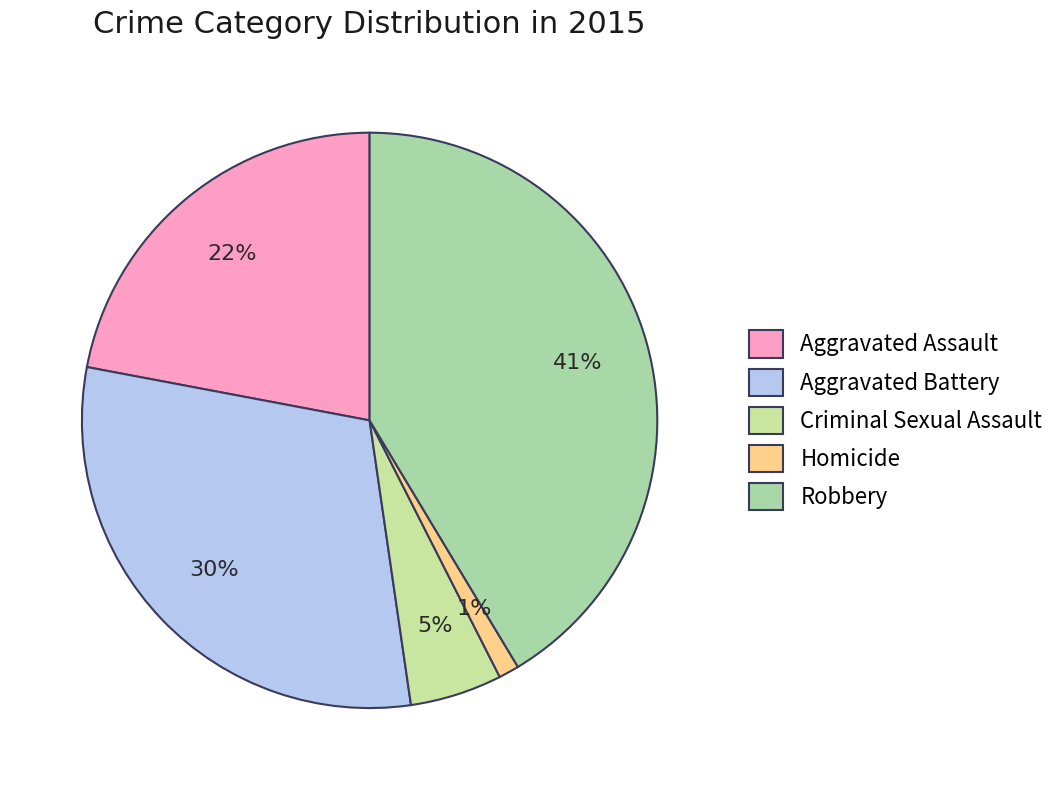

To the nearest percent, what is the difference between the largest and smallest slice percentages?

40%